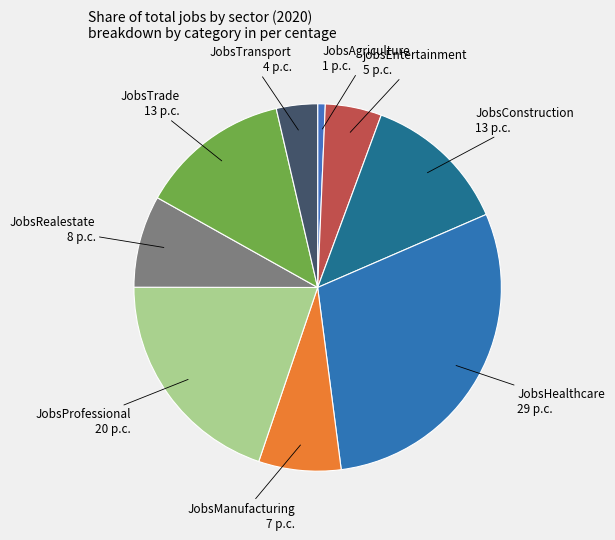

Does any single category account for the majority?

No